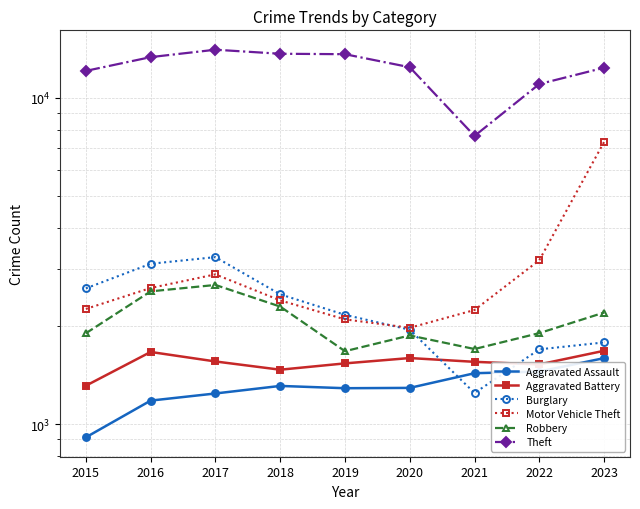

At which category does Aggravated Assault reach its first local peak?

2018